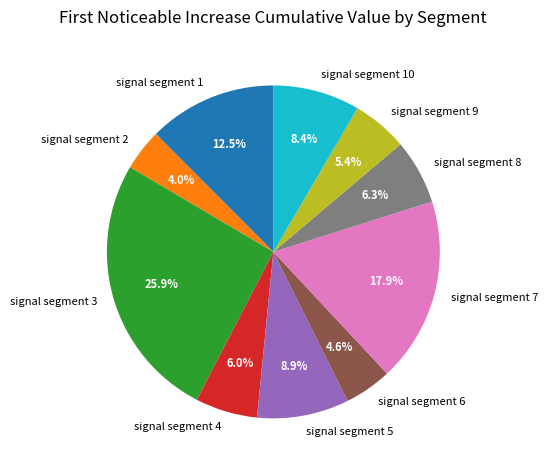

What portion of the pie excludes signal segment 5?

91.1%